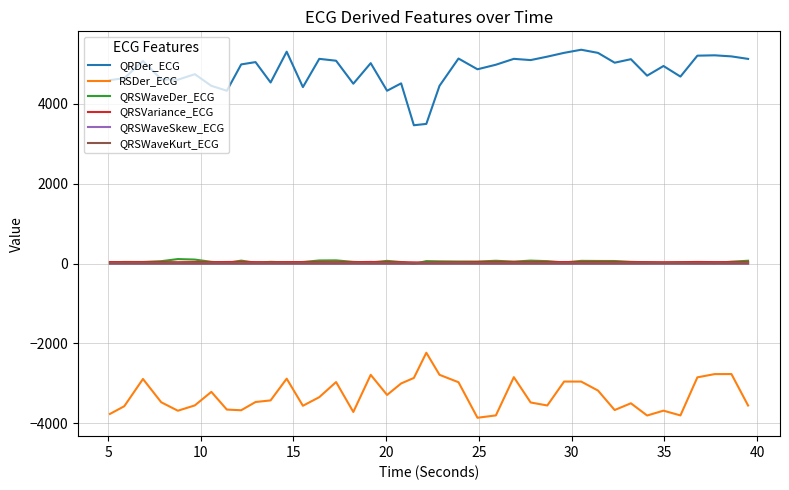

True or false: RSDer_ECG and QRSWaveDer_ECG cross at least once.

False